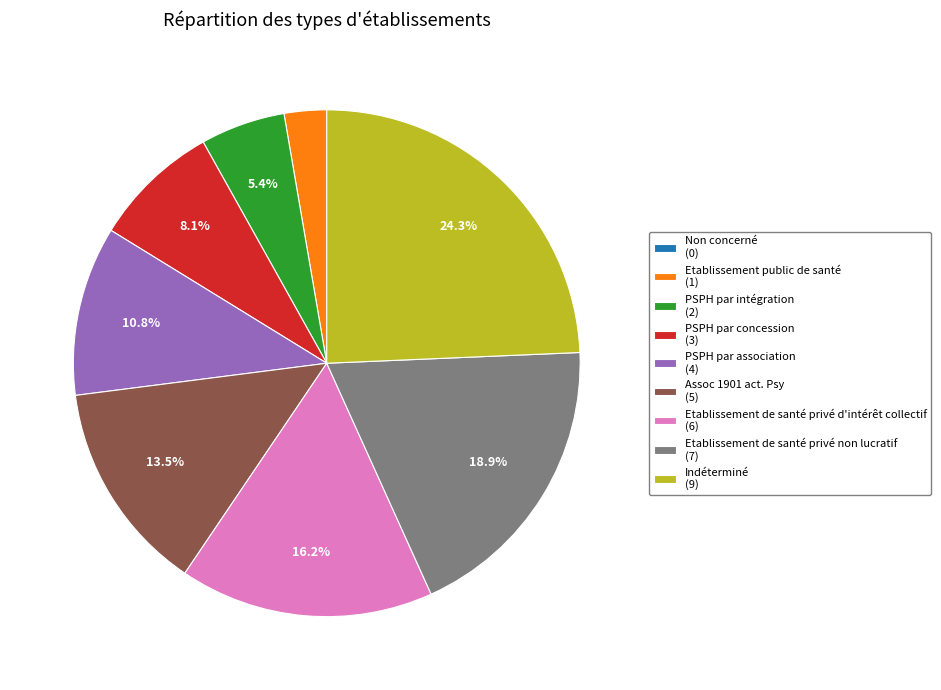

To the nearest percent, what is the average slice percentage?

11%